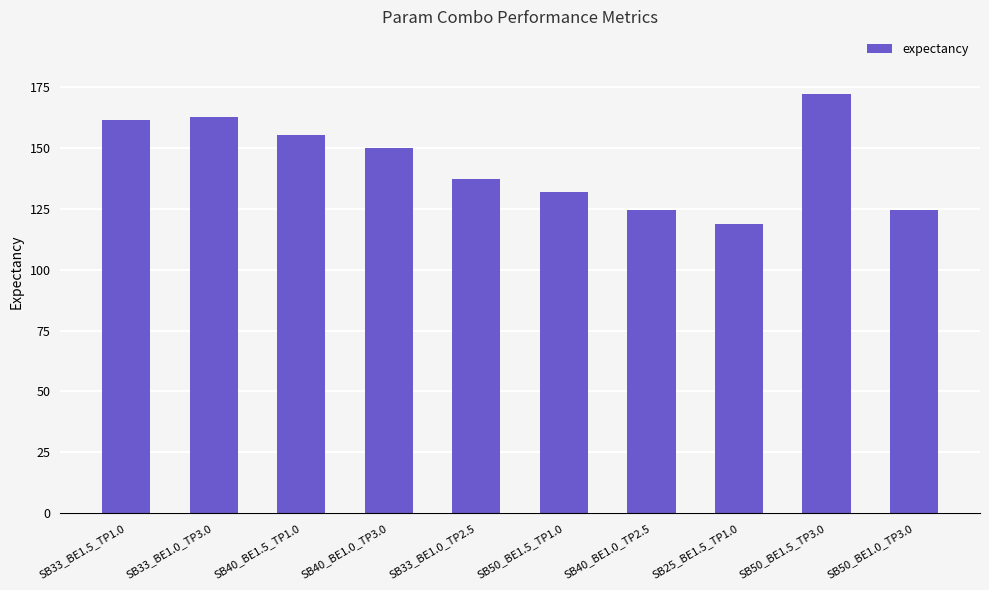

What is the label of the 7th bar from the left?

SB40_BE1.0_TP2.5